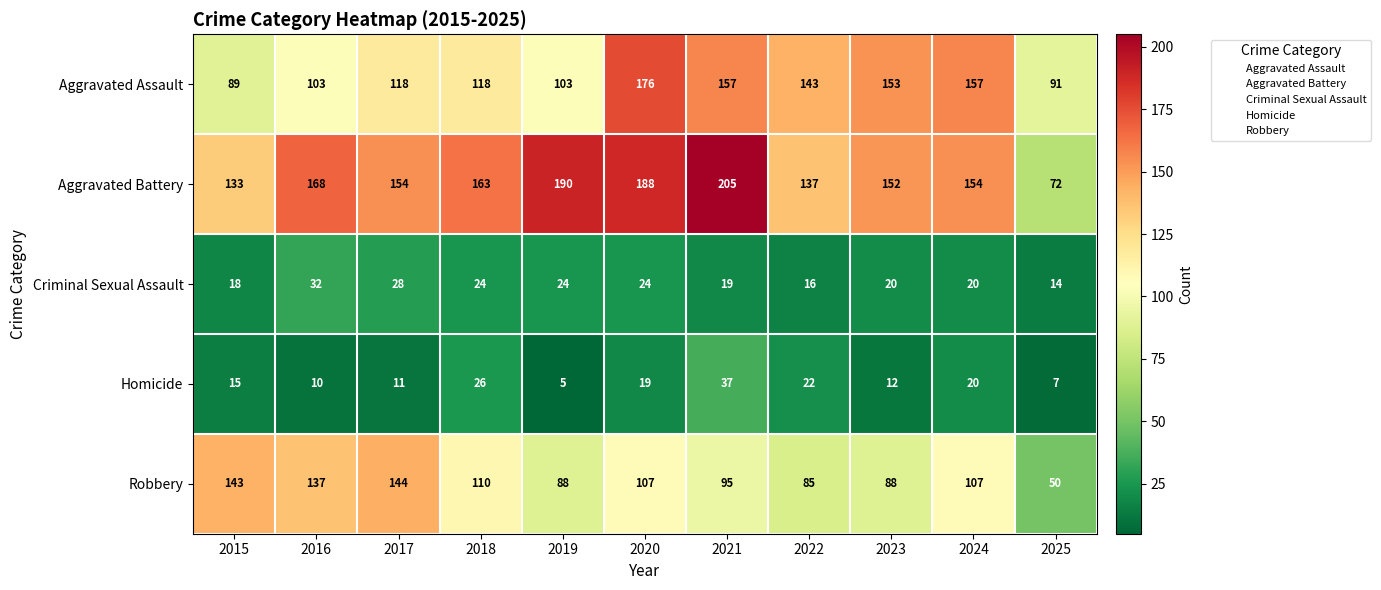

List the series in order of their peak value, lowest first.

Criminal Sexual Assault, Homicide, Robbery, Aggravated Assault, Aggravated Battery